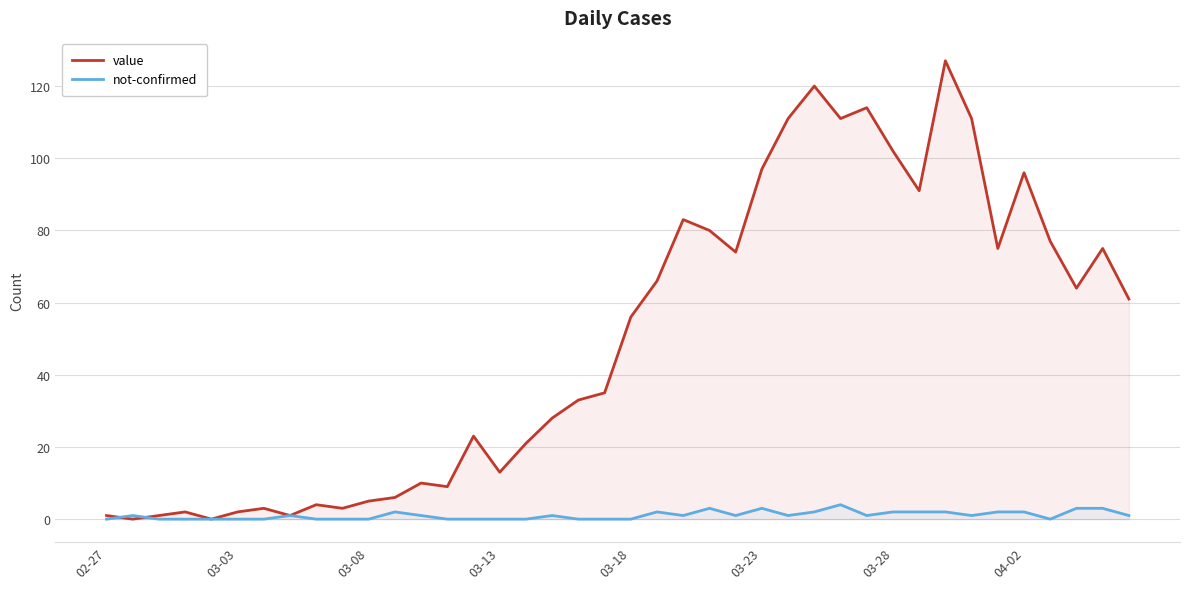

The value series shows 2 at 03-03. True or false?

True